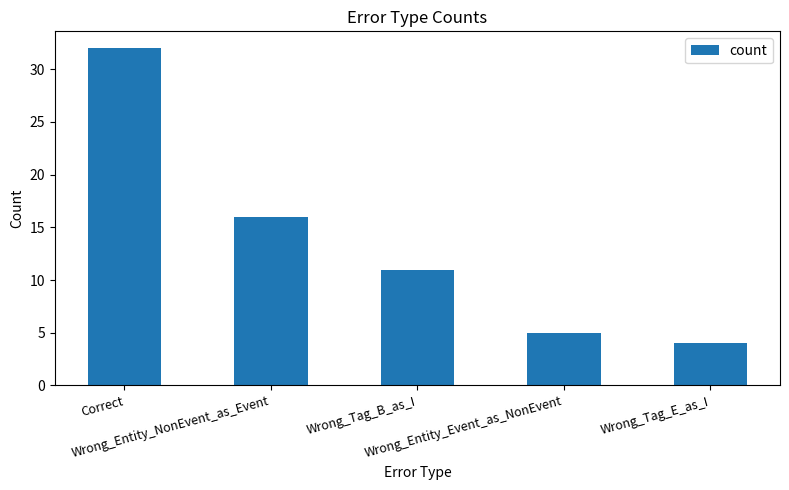

What is the difference between the maximum and second lowest values?

27